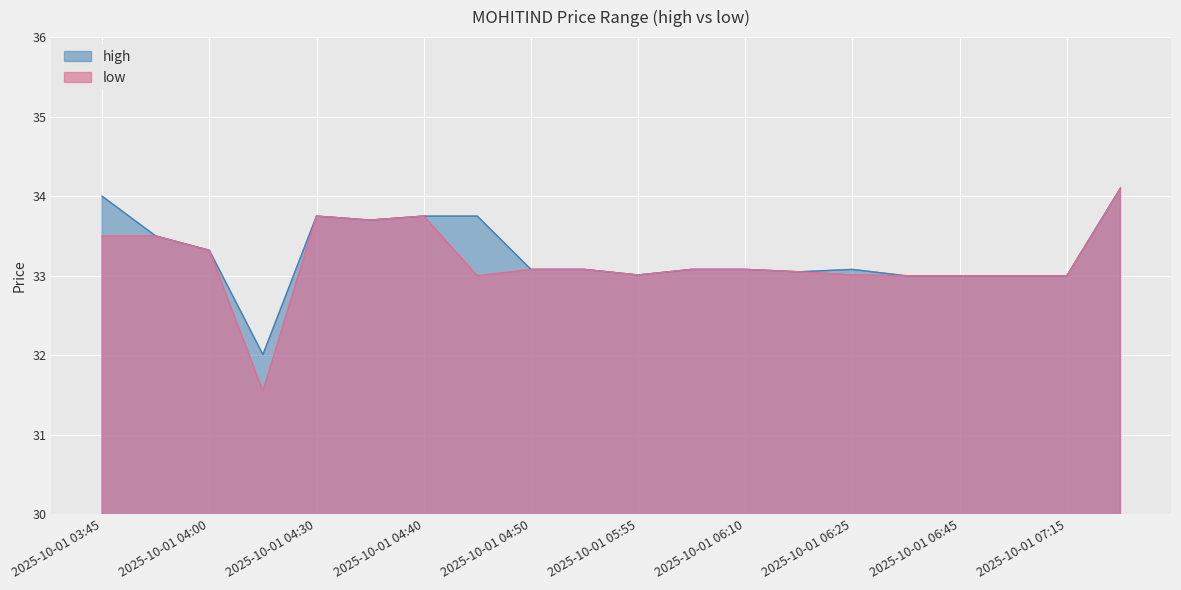

What is the sum of all high values?

665.3